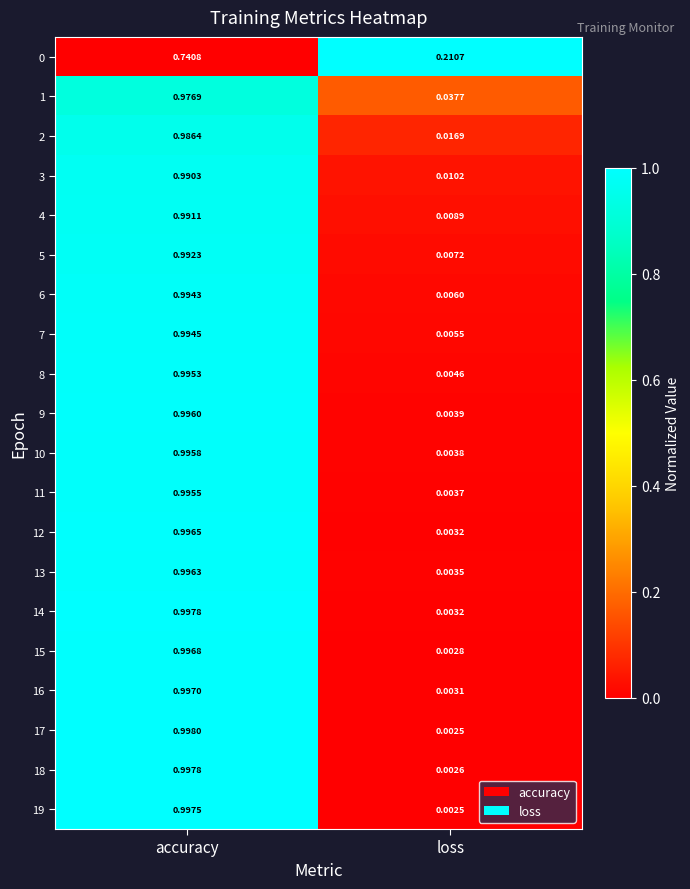

Which category has the lowest value across all series?

loss